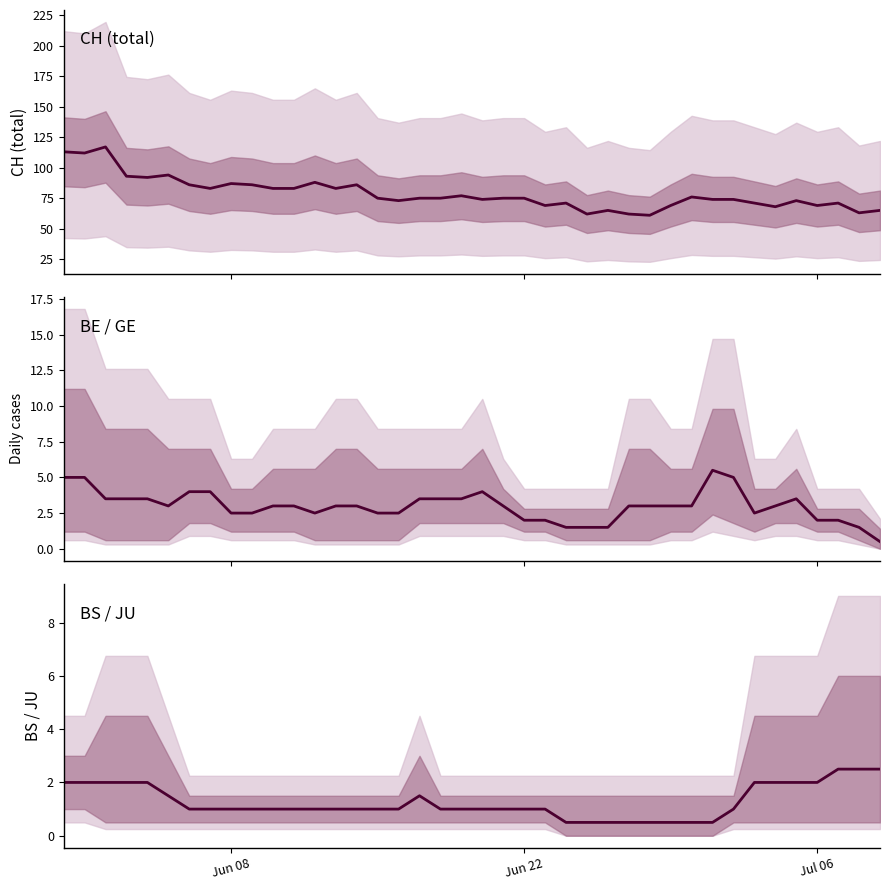

Which series has the largest range (max minus min)?

CH (total)